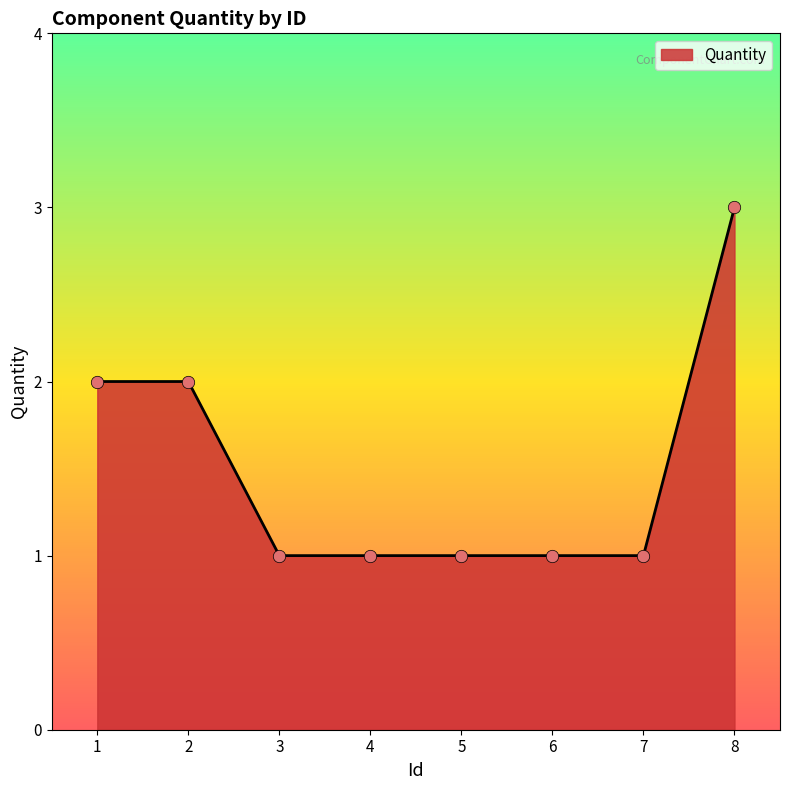

Approximately how many times larger is the value at 4 compared to 2?

0.5